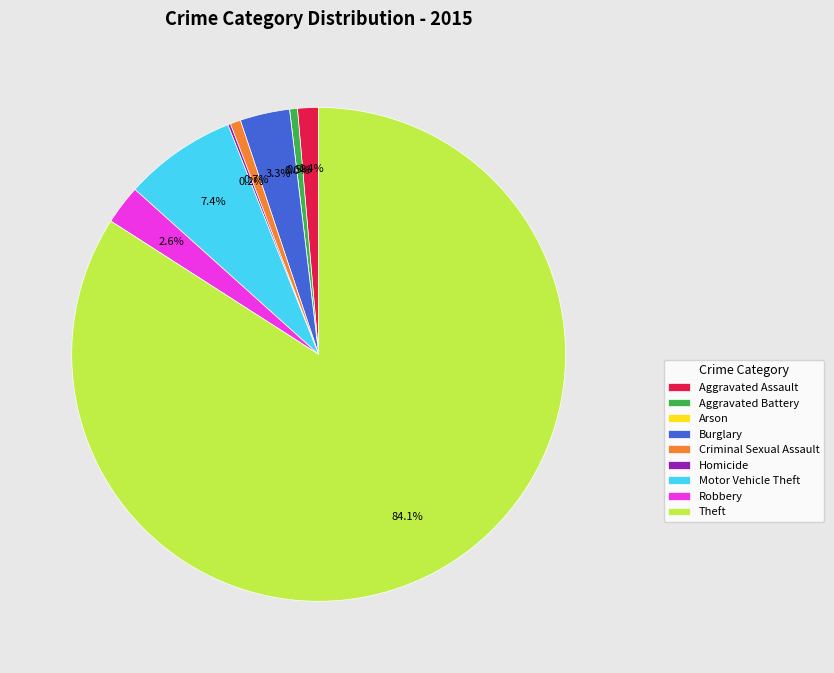

The Theft slice represents 84% of the pie. True or false?

True